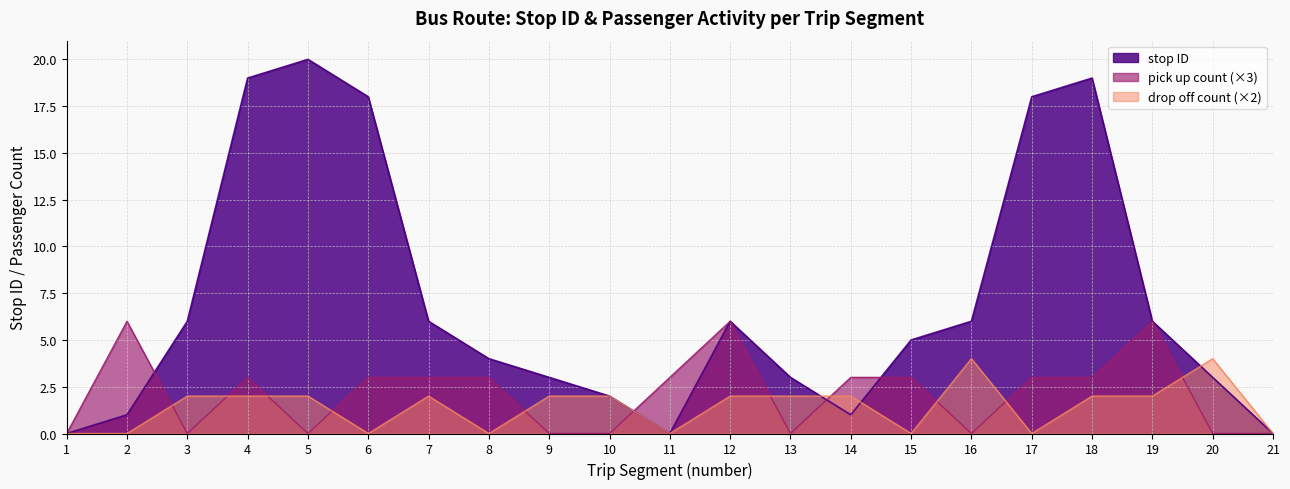

Where does the stop ID series first go above 5?

3